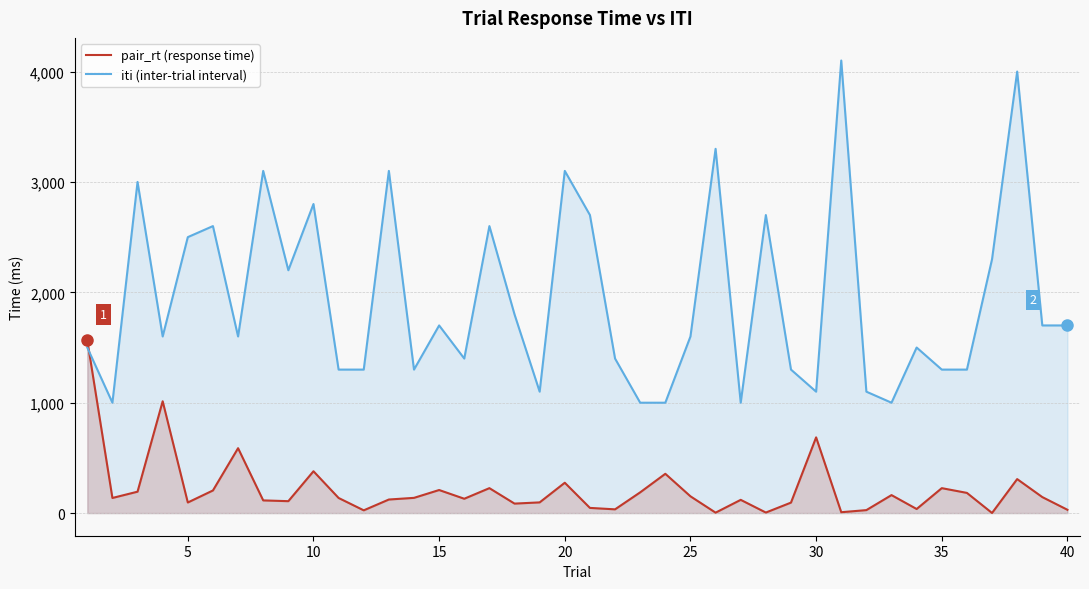

At which label is pair_rt (response time) closest to 783?

30